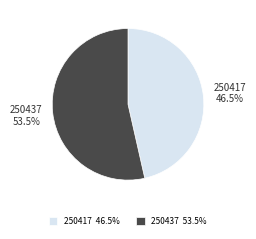

Does 250417 account for over 50% of the chart?

No